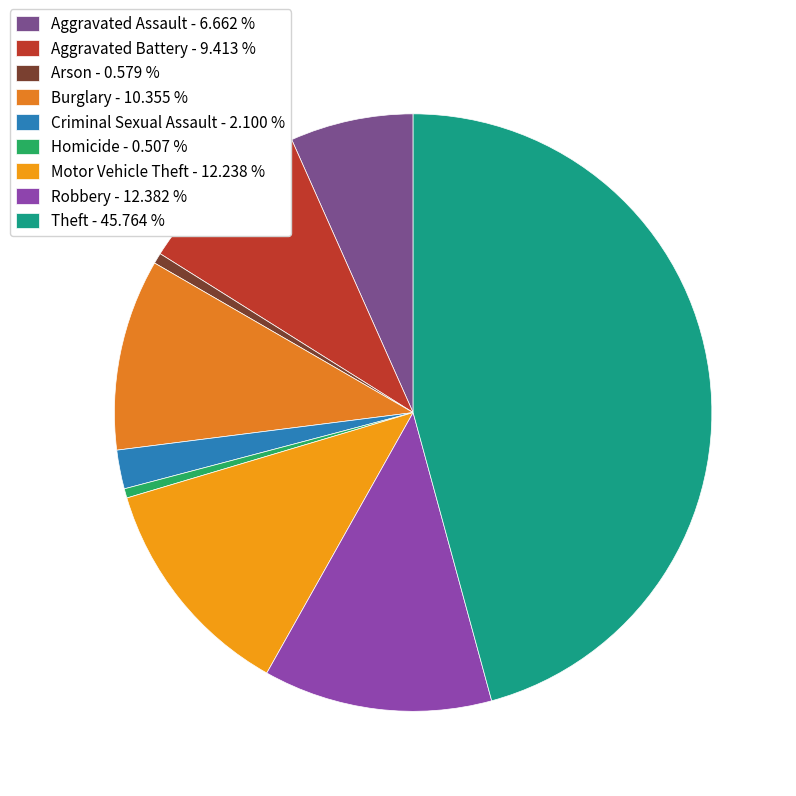

The Burglary slice represents 21% of the pie. True or false?

False